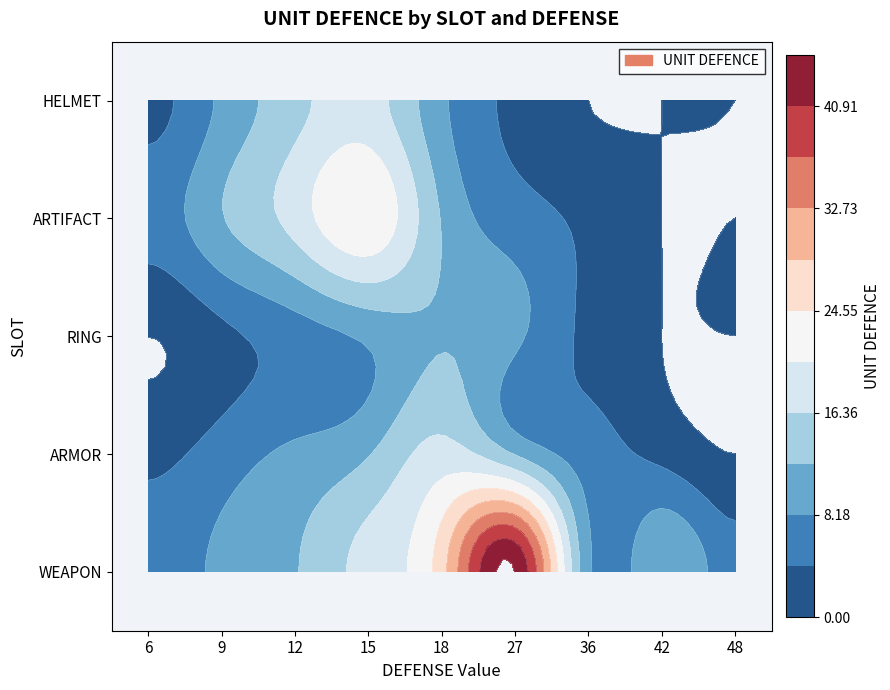

Which series changed the most between 6 and 18?

WEAPON